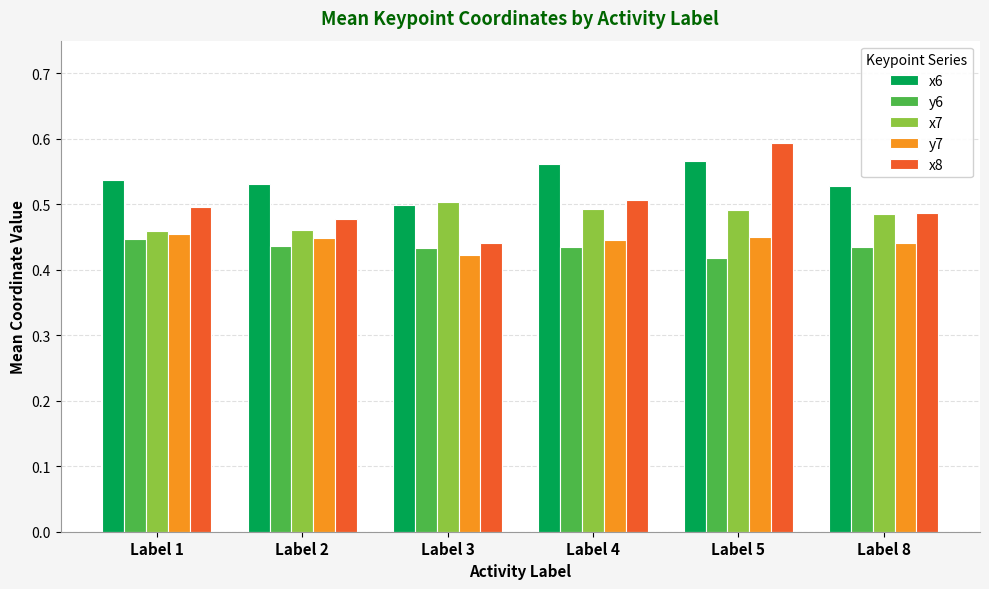

What is the sum of the y6 values at Label 5 and Label 3?

0.9